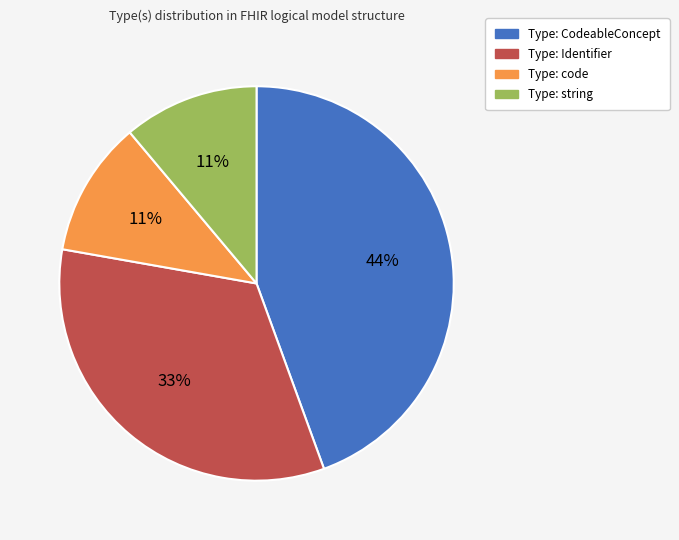

Which slice is the largest?

Type: CodeableConcept